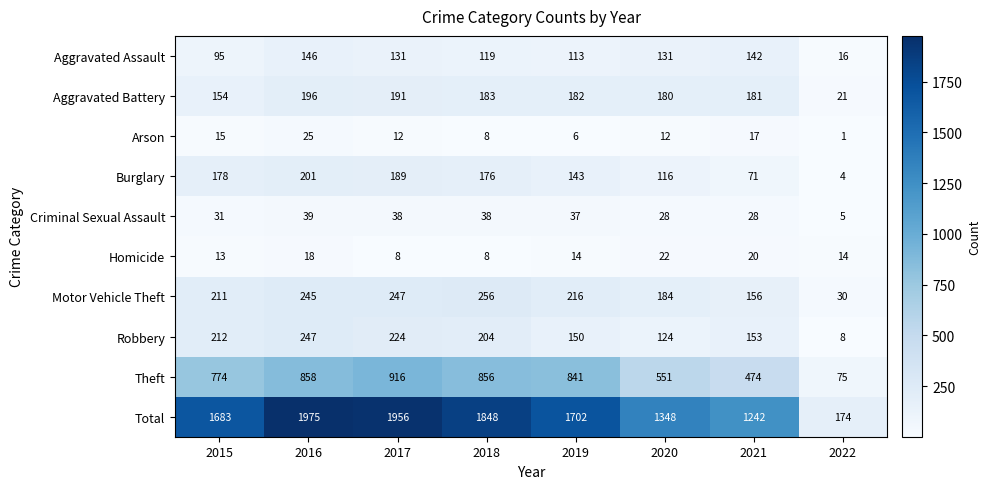

The Burglary series shows 42 at 2020. True or false?

False